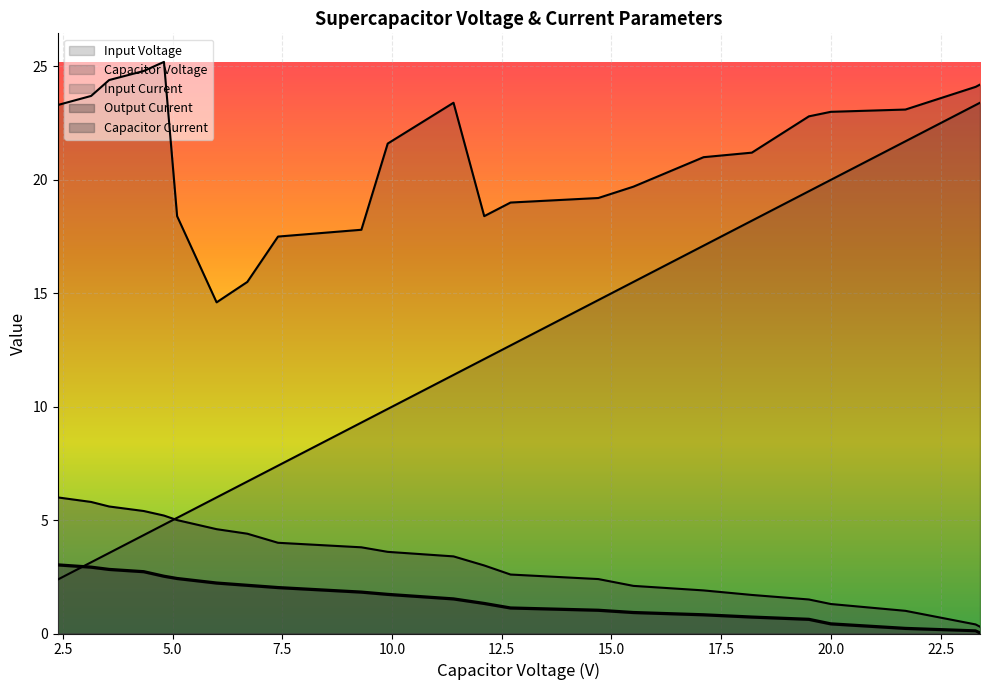

How many values in the capacitor_current series exceed 11?

12